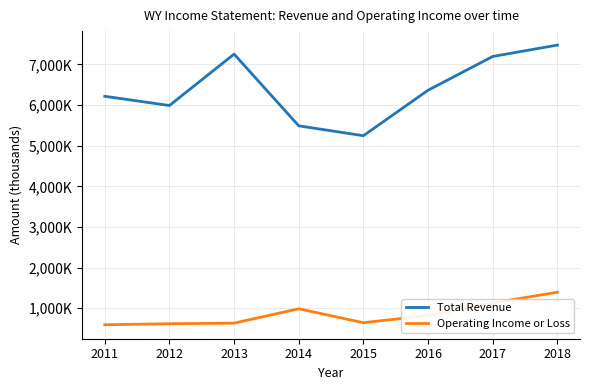

Rank the categories by Total Revenue value from lowest to highest.

2015, 2014, 2012, 2011, 2016, 2017, 2013, 2018